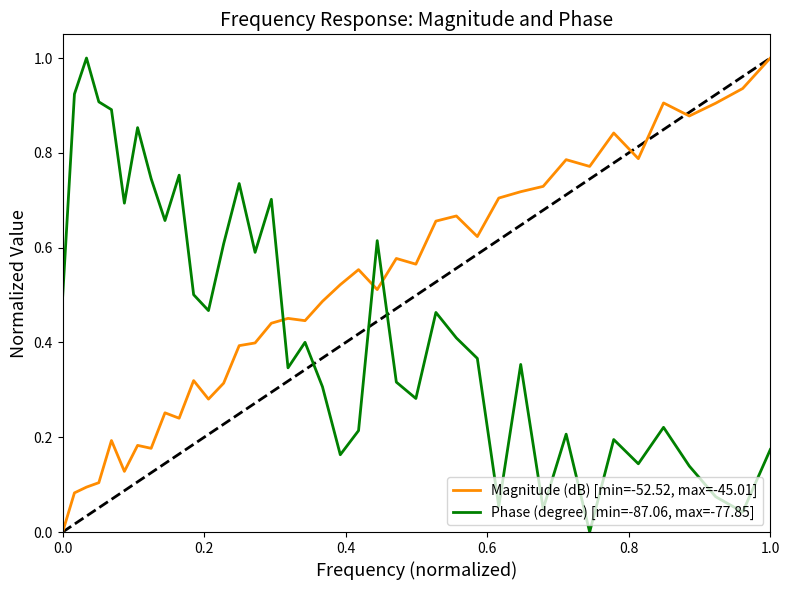

Rank the series by their average value, from lowest to highest.

Phase (degree) [min=-87.06, max=-77.85], Magnitude (dB) [min=-52.52, max=-45.01]